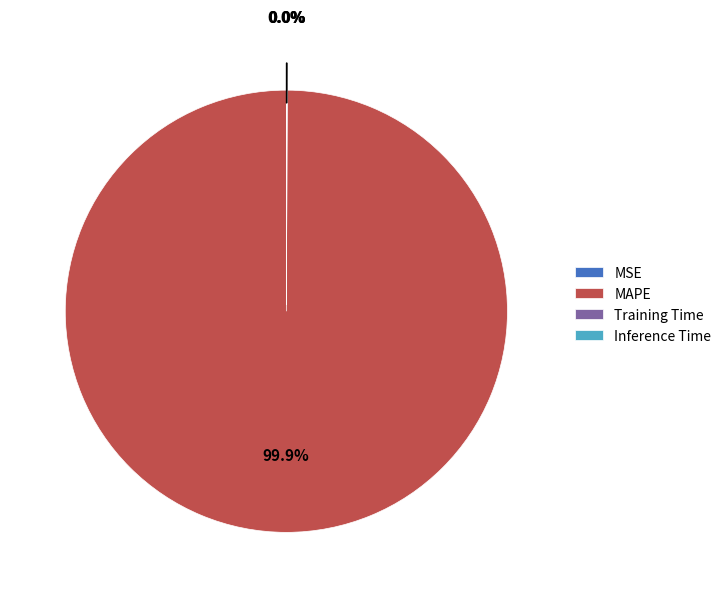

What is the largest slice in the pie chart?

MAPE